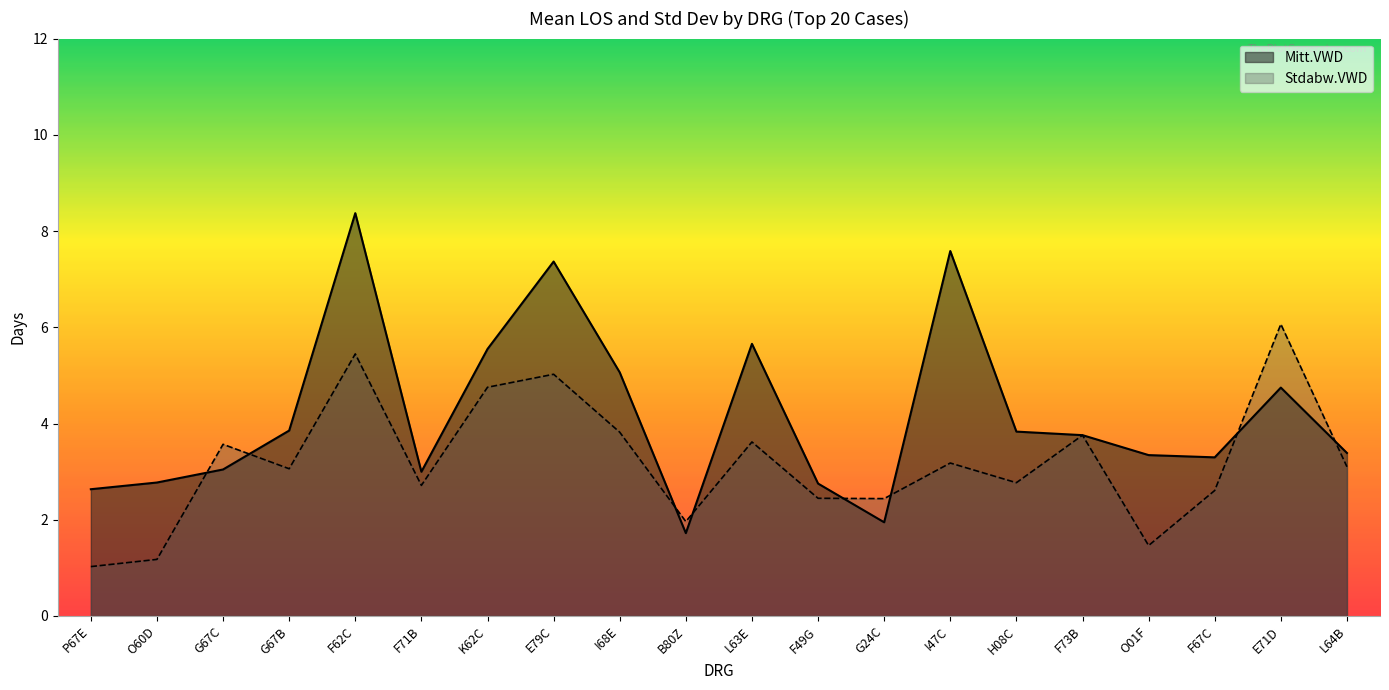

What value does the Stdabw.VWD series have at P67E?

1.0